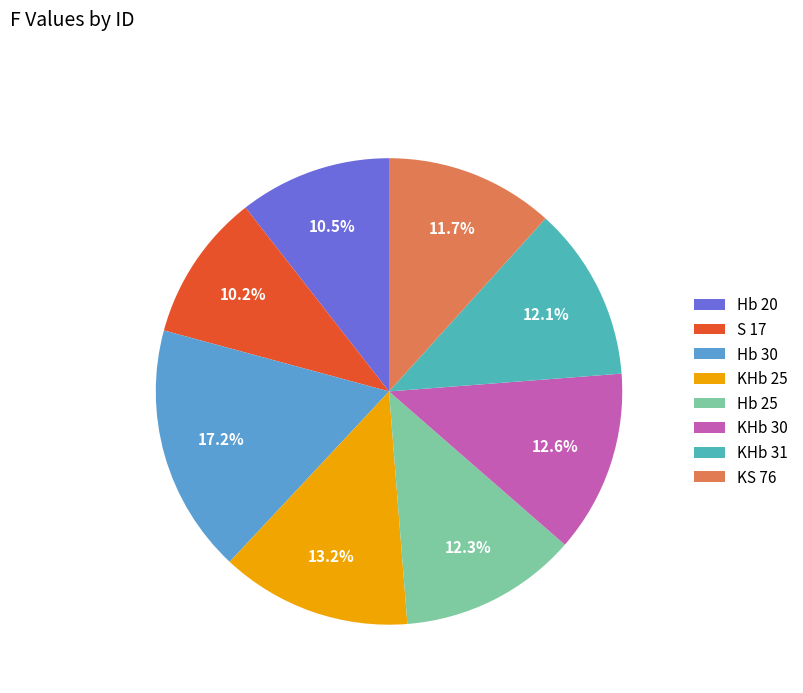

How many segments does this pie chart have?

8